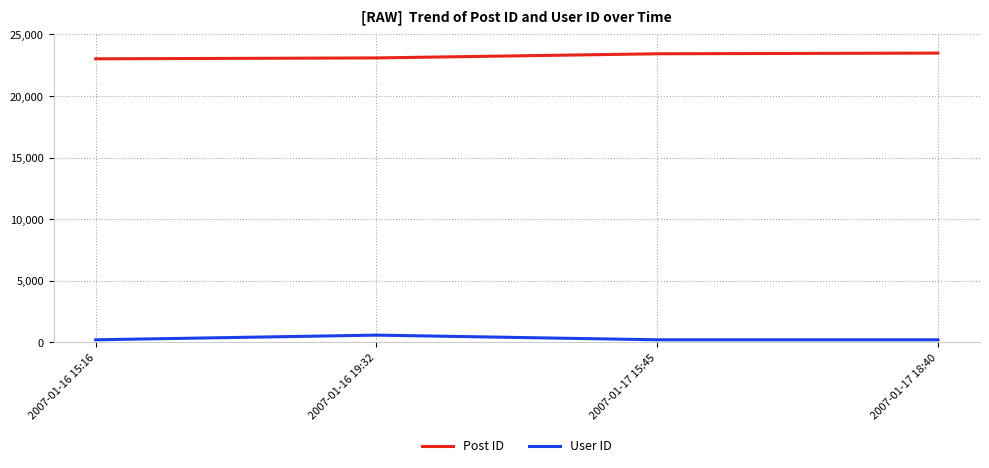

Count the Post ID values in the range 23094 to 23486.

3